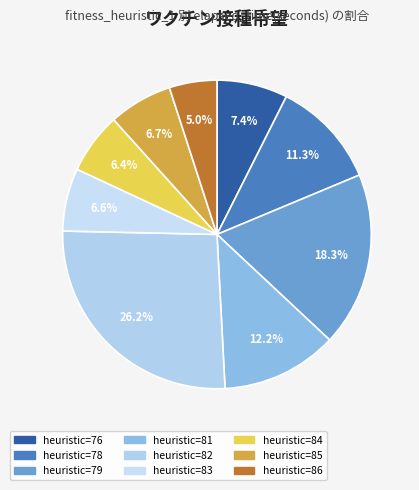

How many slices are in this pie chart?

9